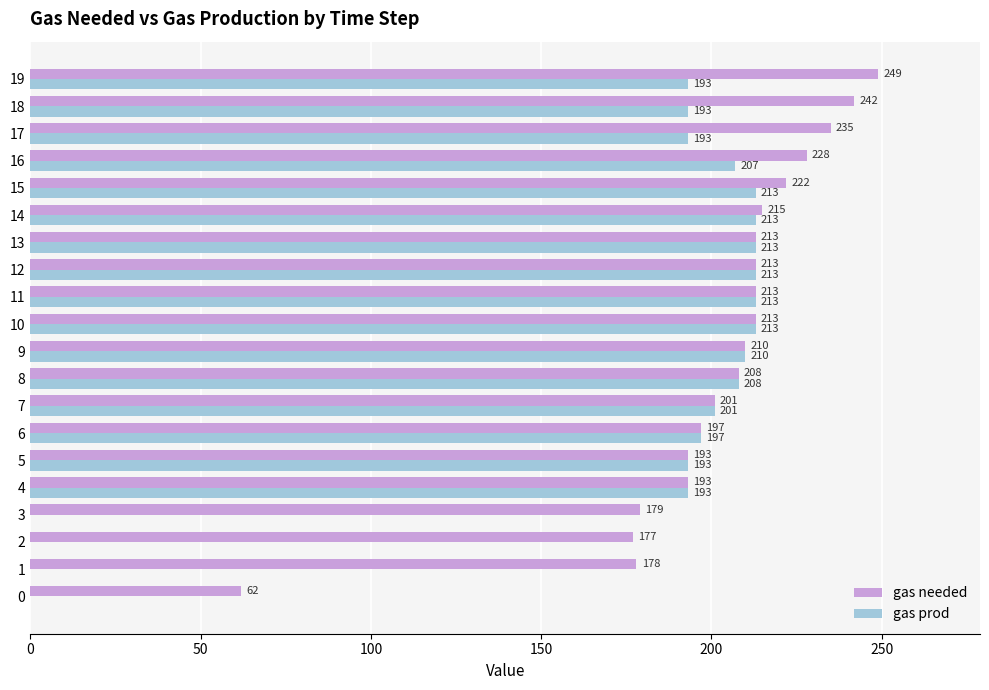

Which series has the largest total across all categories?

gas needed